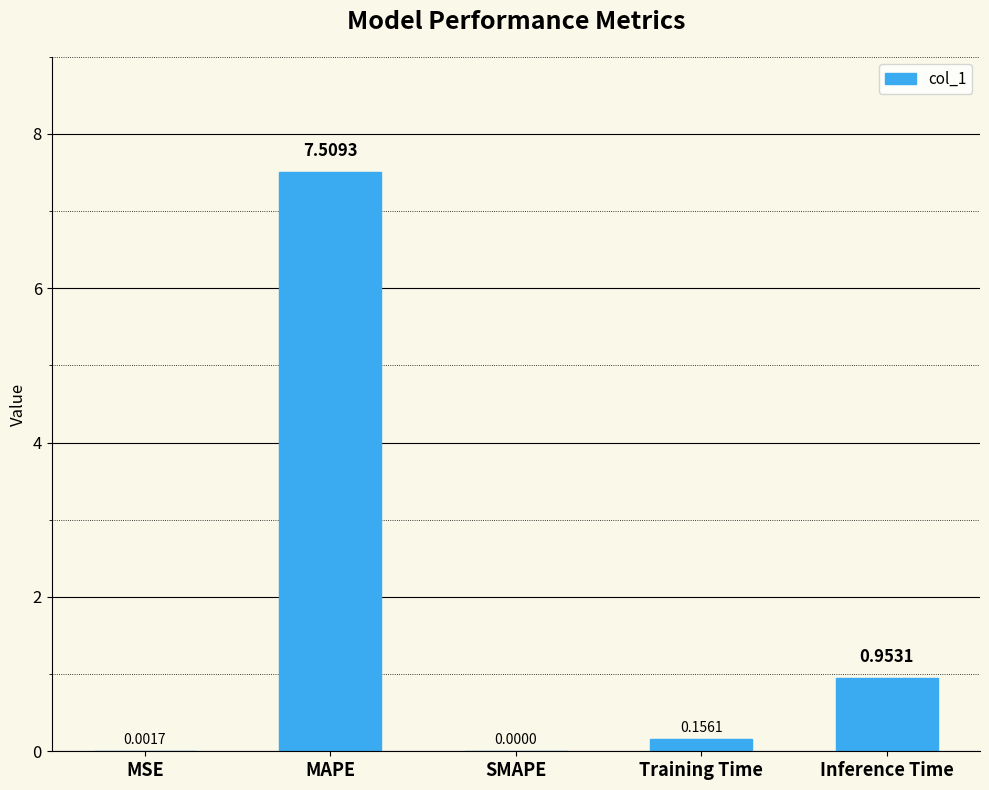

Which label corresponds to the largest value in the chart?

MAPE